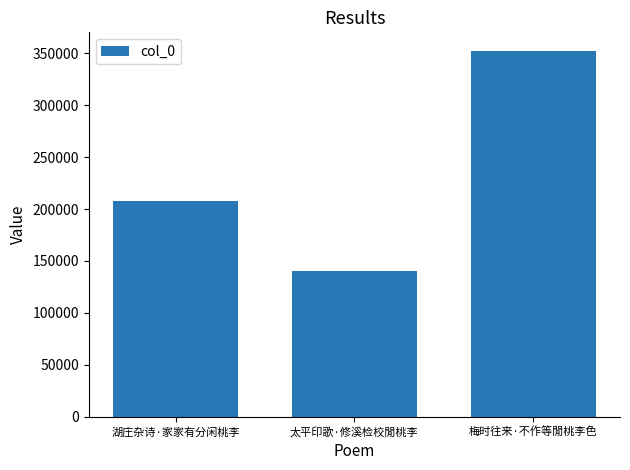

The chart shows a value of 111737 at 湖庄杂诗·家家有分闲桃李. True or false?

False